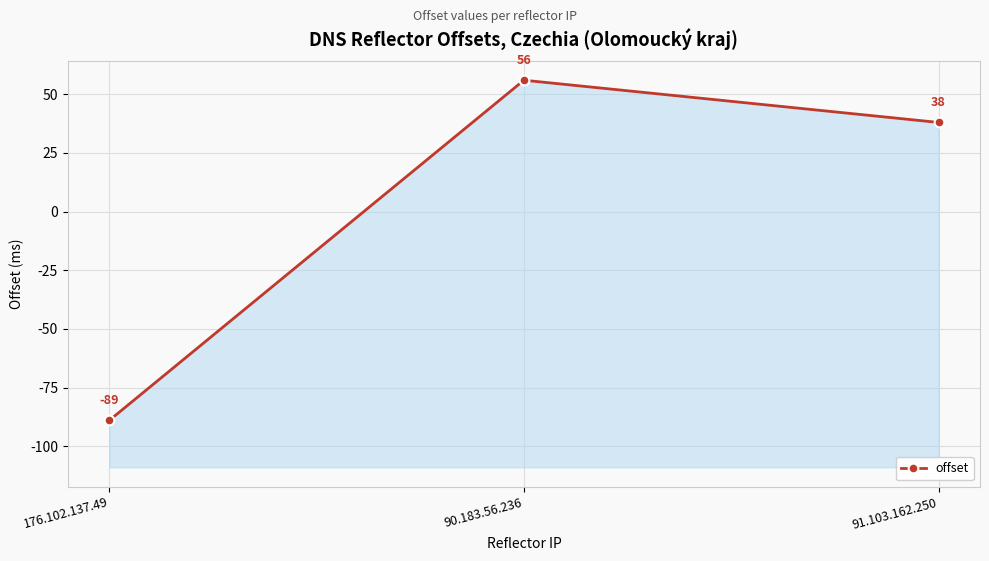

What is the average value?

2